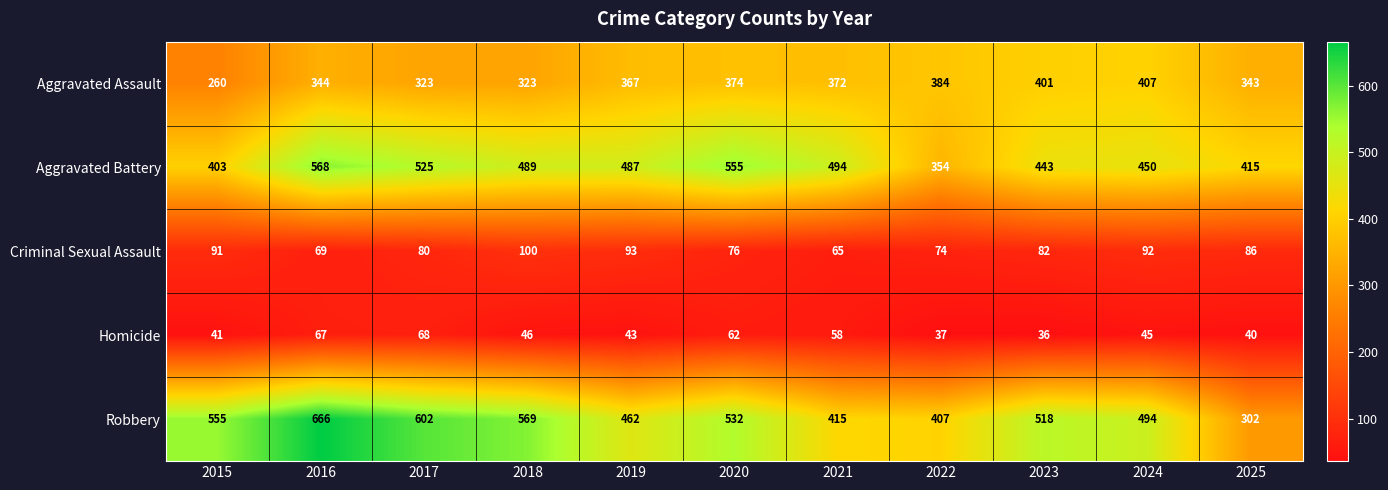

Is it true that Aggravated Assault equals 323 at 2018?

True